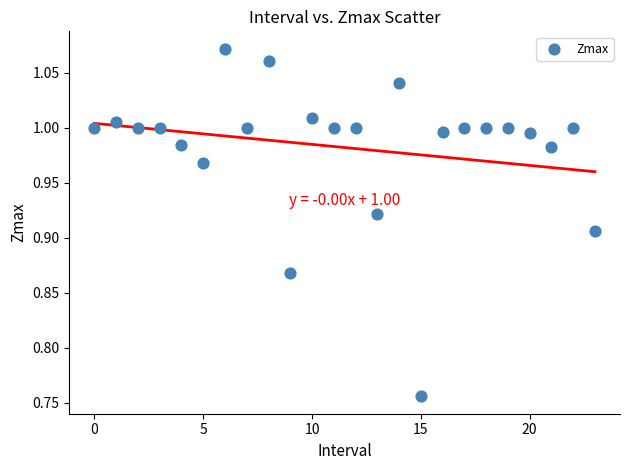

What is the range of Y values (max minus min)?

0.3